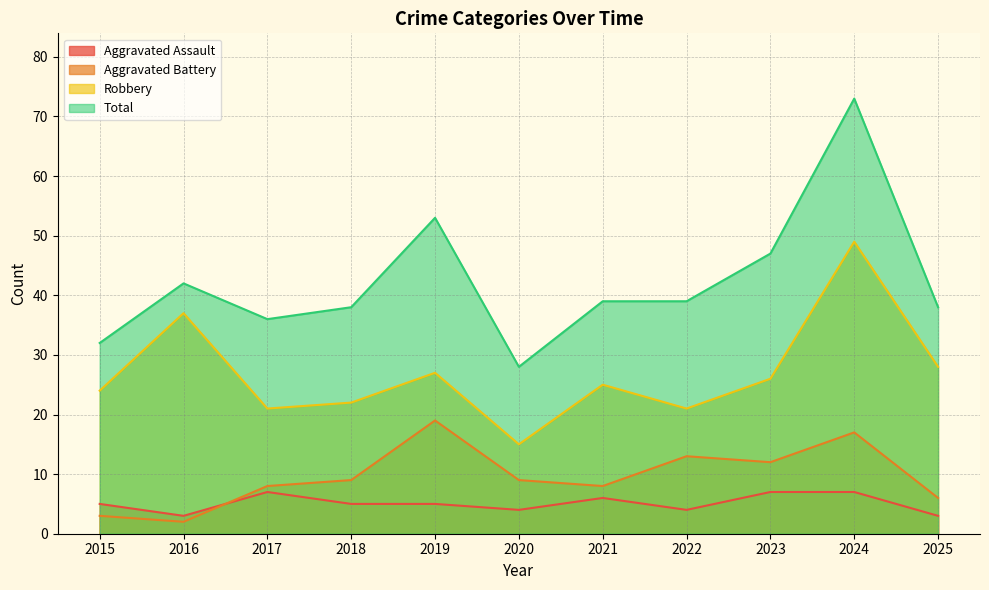

Is it true that Robbery equals 22 at 2018?

True